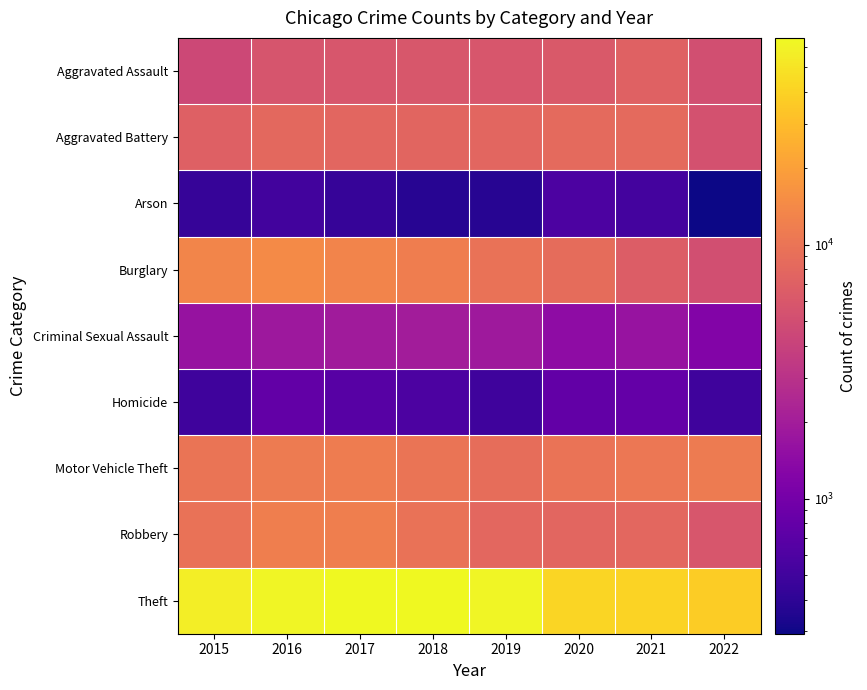

Which series has the widest spread of values?

Theft